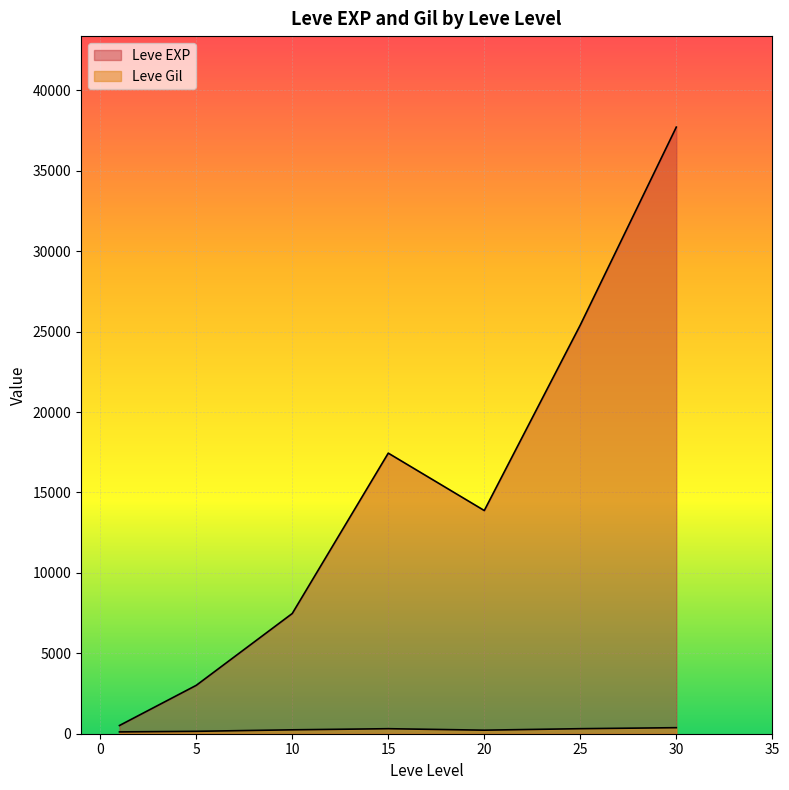

Where does the Leve Gil series first go above 223?

10